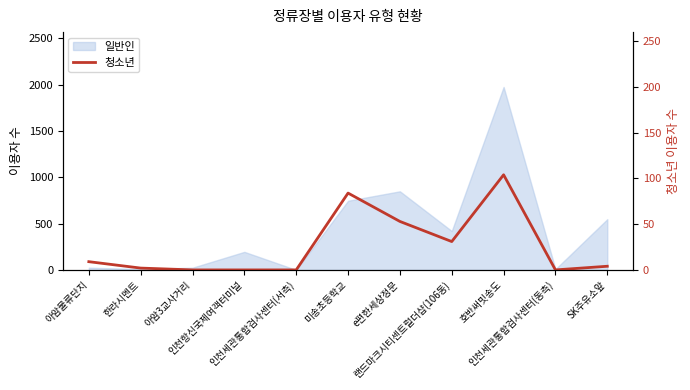

What is the label of the 11th point from the right?

아암물류단지